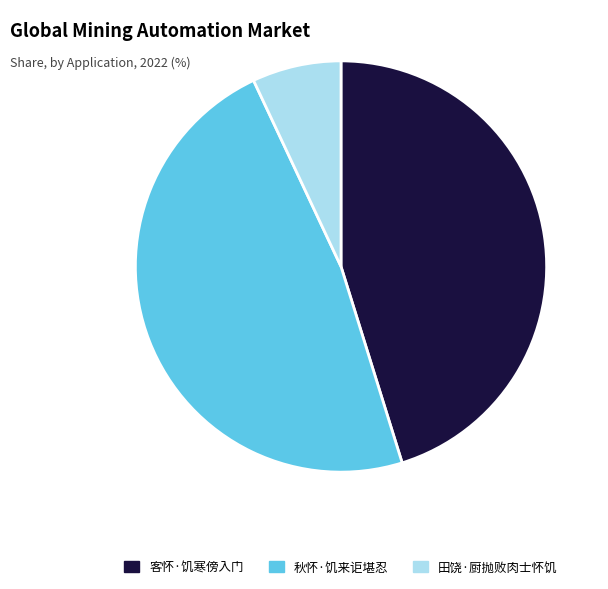

What is the largest slice in the pie chart?

秋怀·饥来讵堪忍